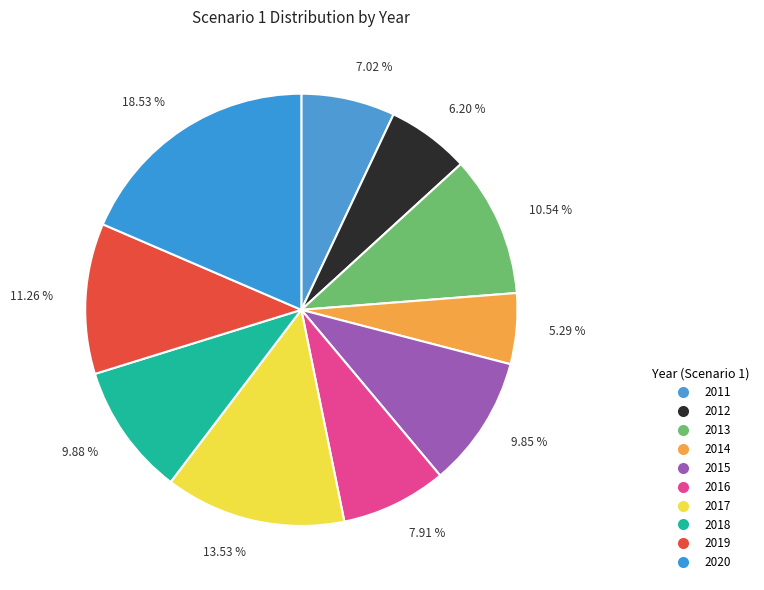

Count the number of slices in the pie.

10